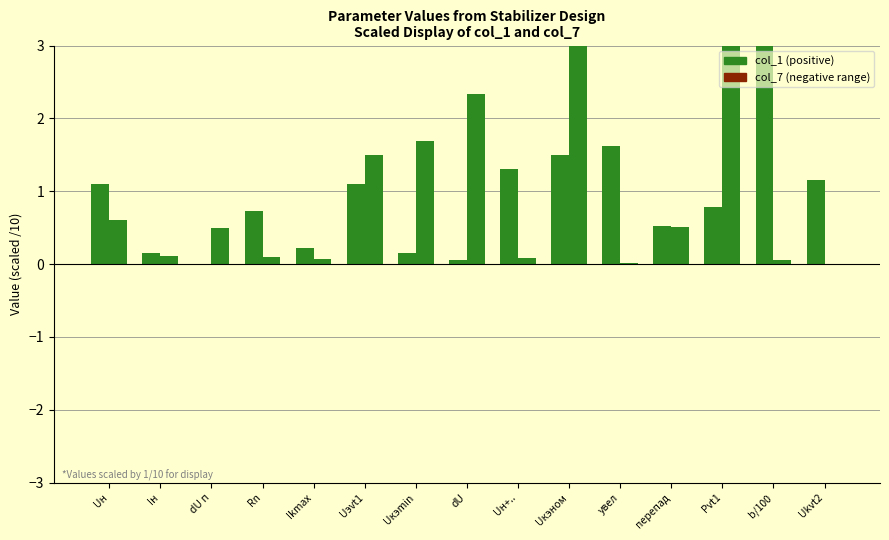

At how many categories does at least one series exceed 1?

10